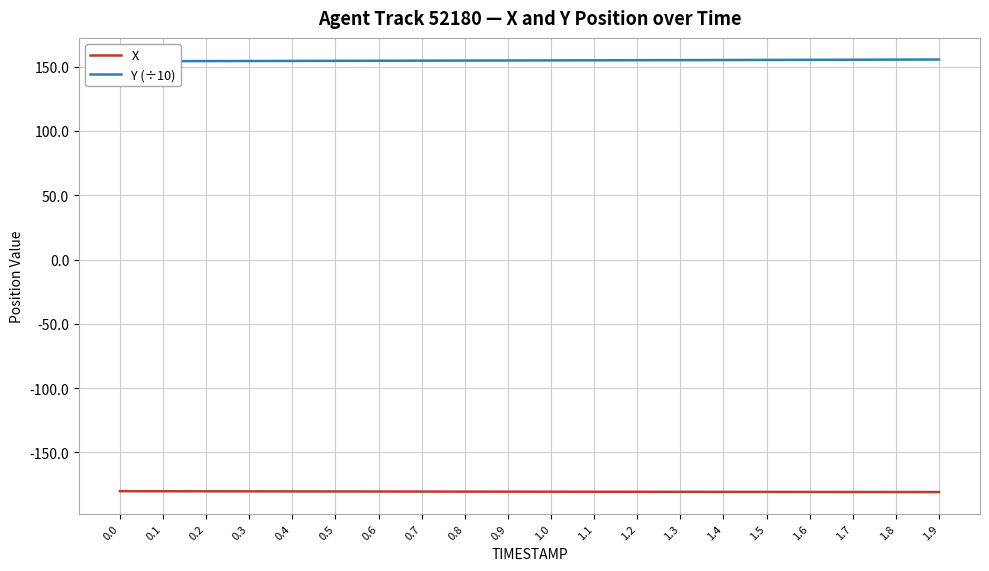

True or false: X has more than 1 interior local peaks.

False